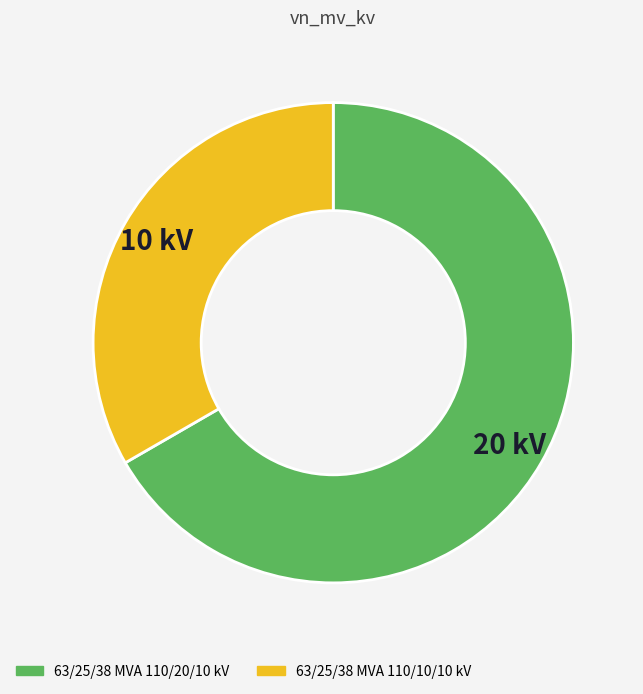

How many slices are in this pie chart?

2